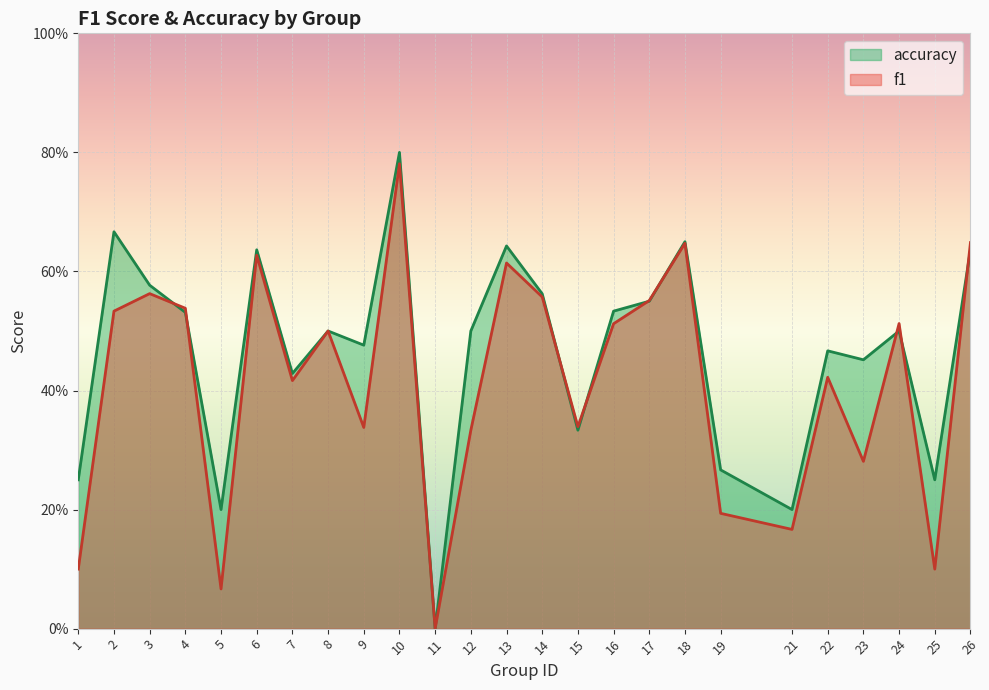

Between which two adjacent categories do f1 and accuracy first intersect?

3 and 4